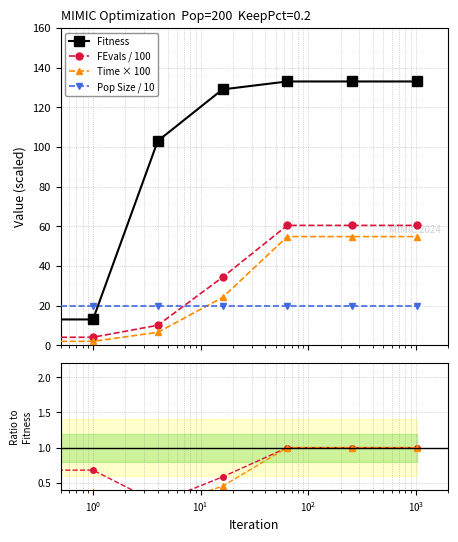

Is it true that Fitness equals 215.3 at $\mathdefault{10^{3}}$?

False